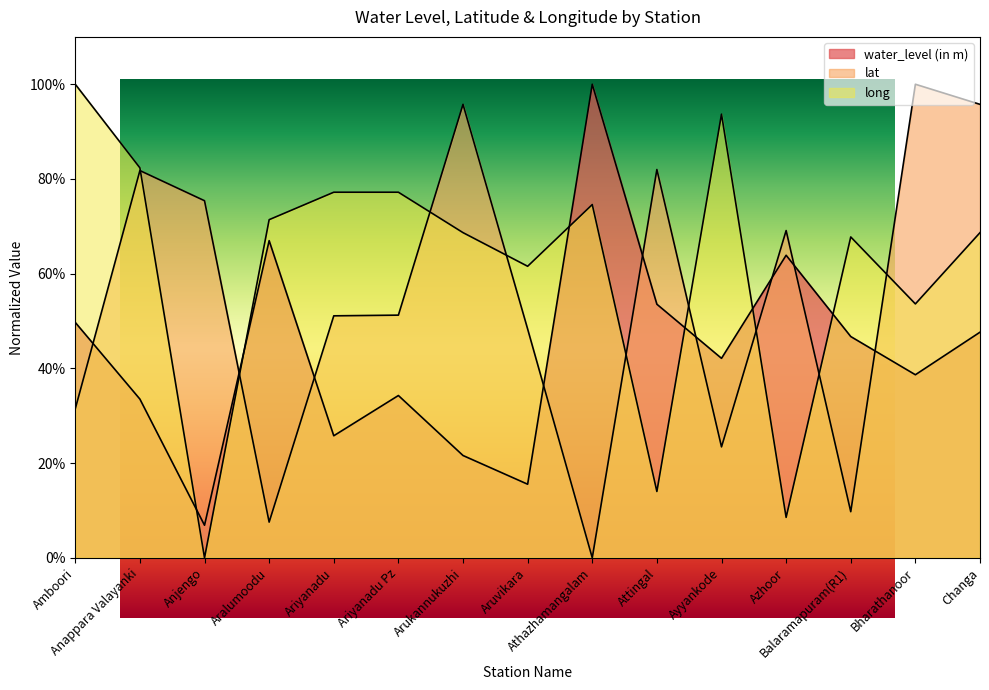

Rank the series at Amboori from highest to lowest value.

long, water_level (in m), lat